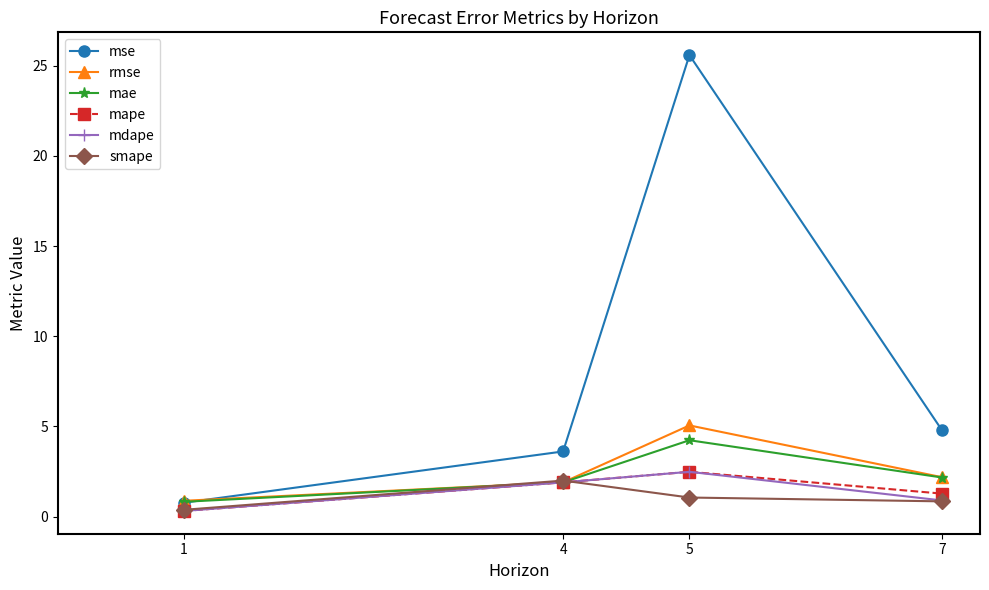

What is the difference between the maximum and minimum values in the smape series?

1.6